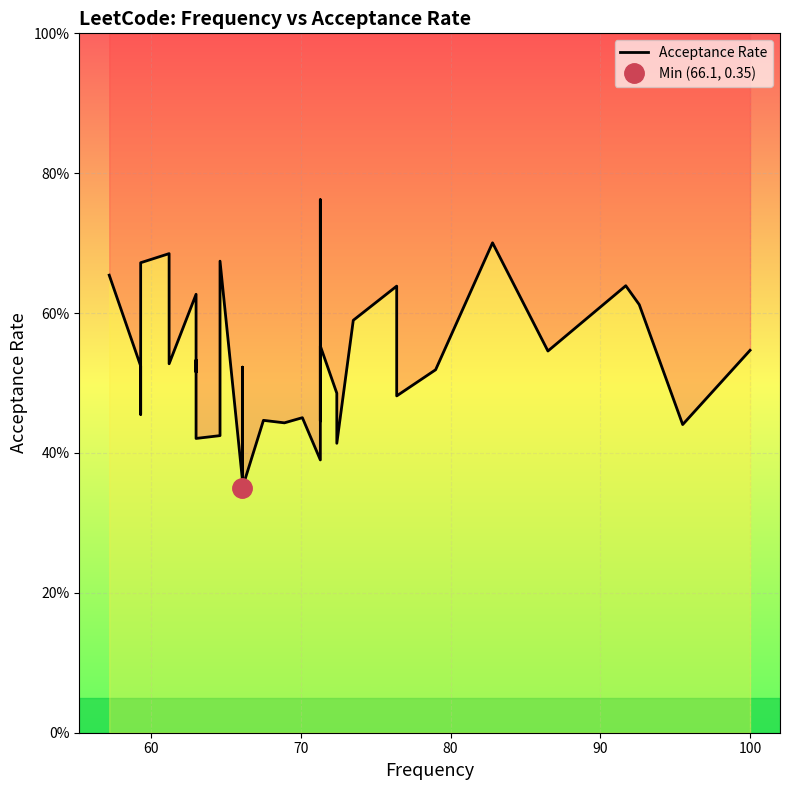

How many points are higher than both their immediate neighbors (excluding endpoints)?

12